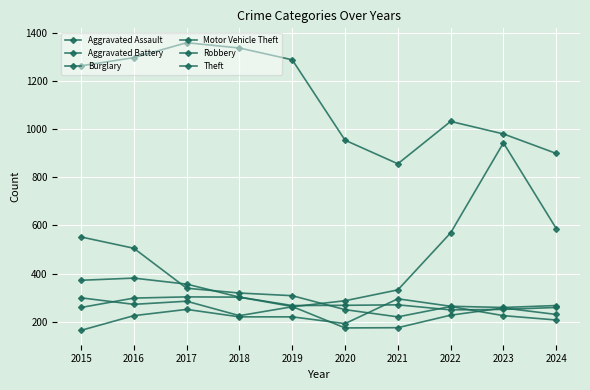

Count the number of categories in the chart.

10